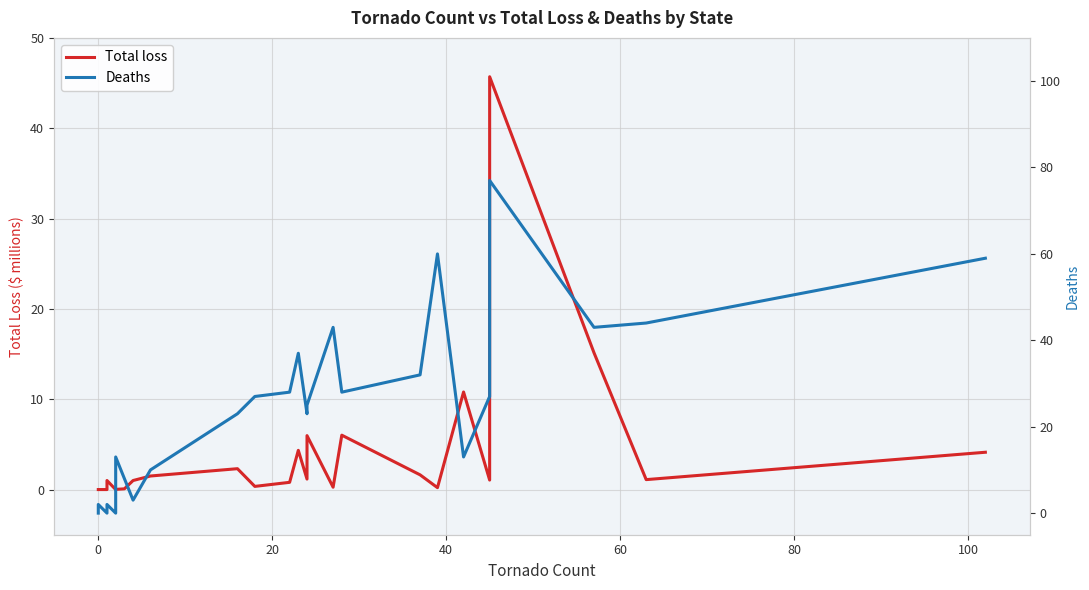

What are all the series names shown in the legend?

Total loss, Deaths